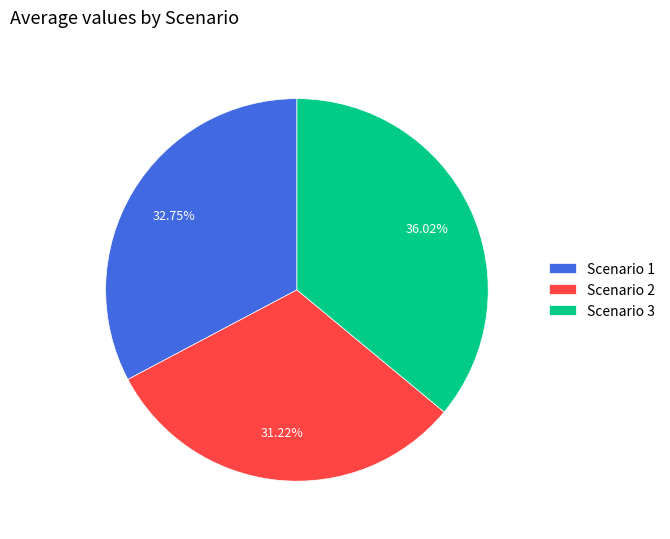

Between Scenario 3 and Scenario 2, which is larger?

Scenario 3